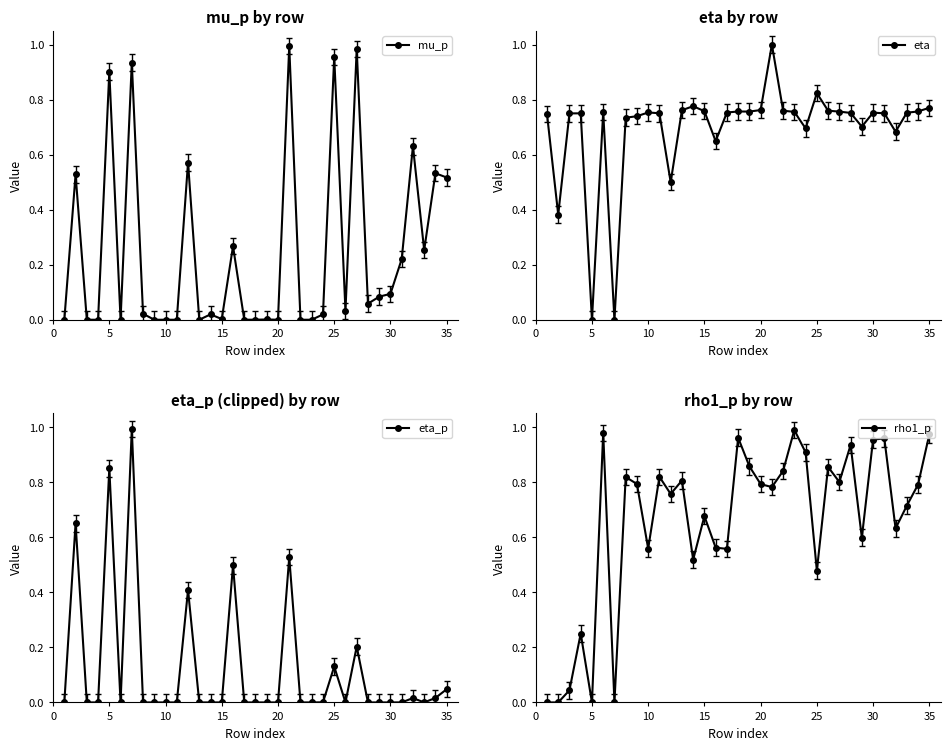

What is the sum of all eta values?

24.3